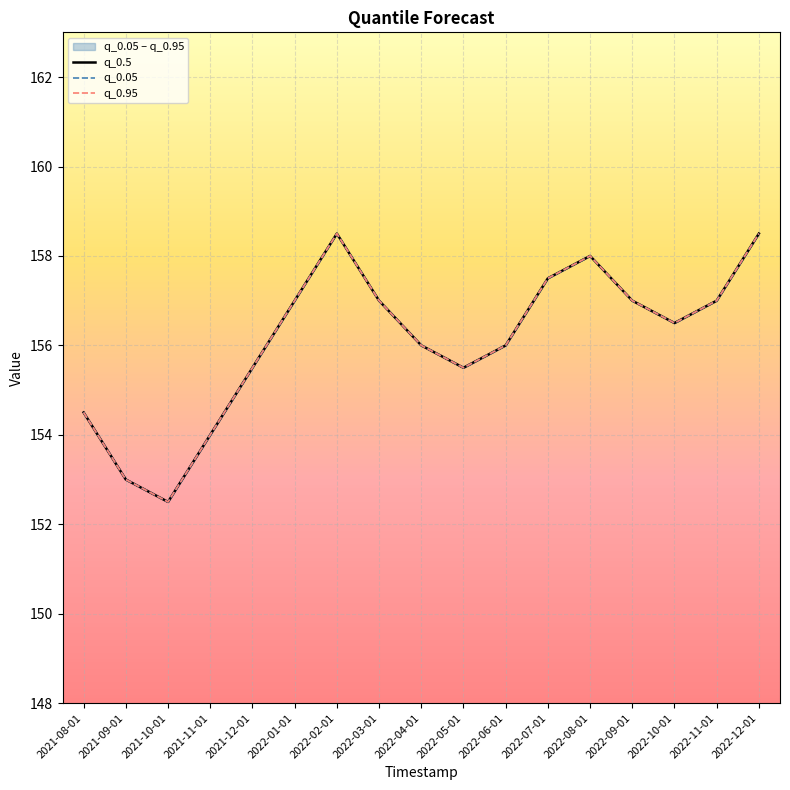

Reading right to left, what are all the values shown in this chart?

q_0.5: 158.5	157.0	156.5	157.0	158.0	157.5	156.0	155.5	156.0	157.0	158.5	157.0	155.5	154.0	152.5	153.0	154.5
q_0.05: 158.5	157.0	156.5	157.0	158.0	157.5	156.0	155.5	156.0	157.0	158.5	157.0	155.5	154.0	152.5	153.0	154.5
q_0.95: 158.5	157.0	156.5	157.0	158.0	157.5	156.0	155.5	156.0	157.0	158.5	157.0	155.5	154.0	152.5	153.0	154.5